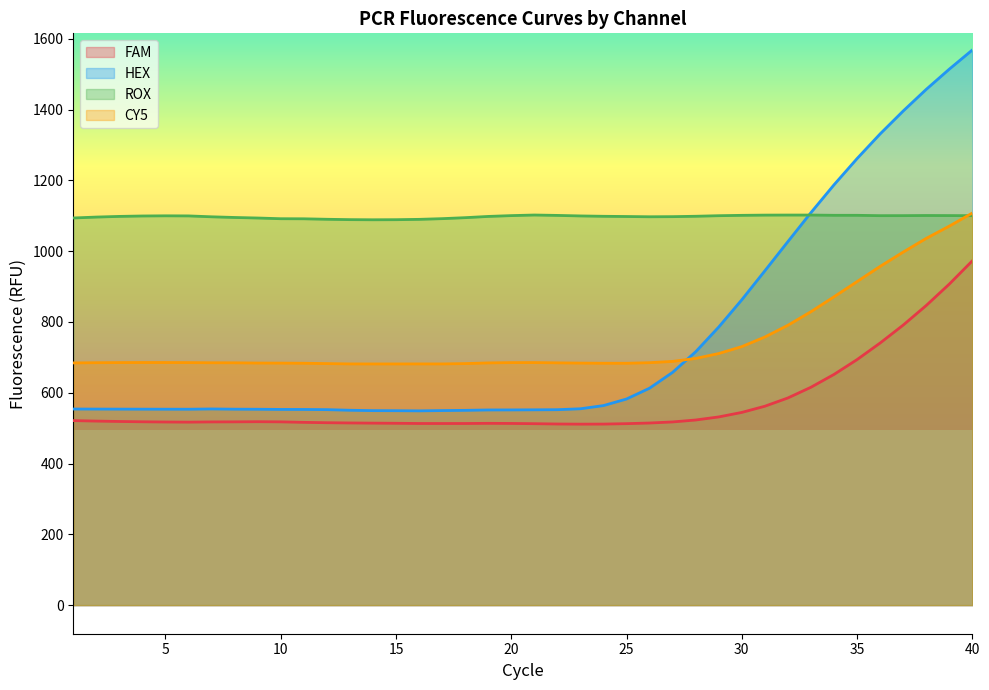

Which series has the widest spread of values?

HEX